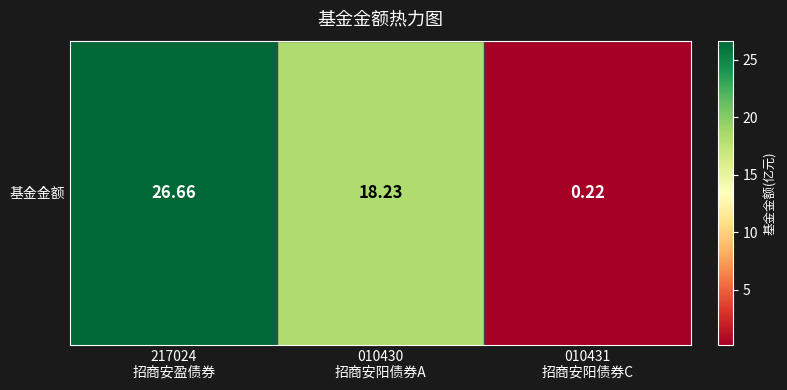

Rank the categories by value from highest to lowest.

217024
招商安盈债券, 010430
招商安阳债券A, 010431
招商安阳债券C